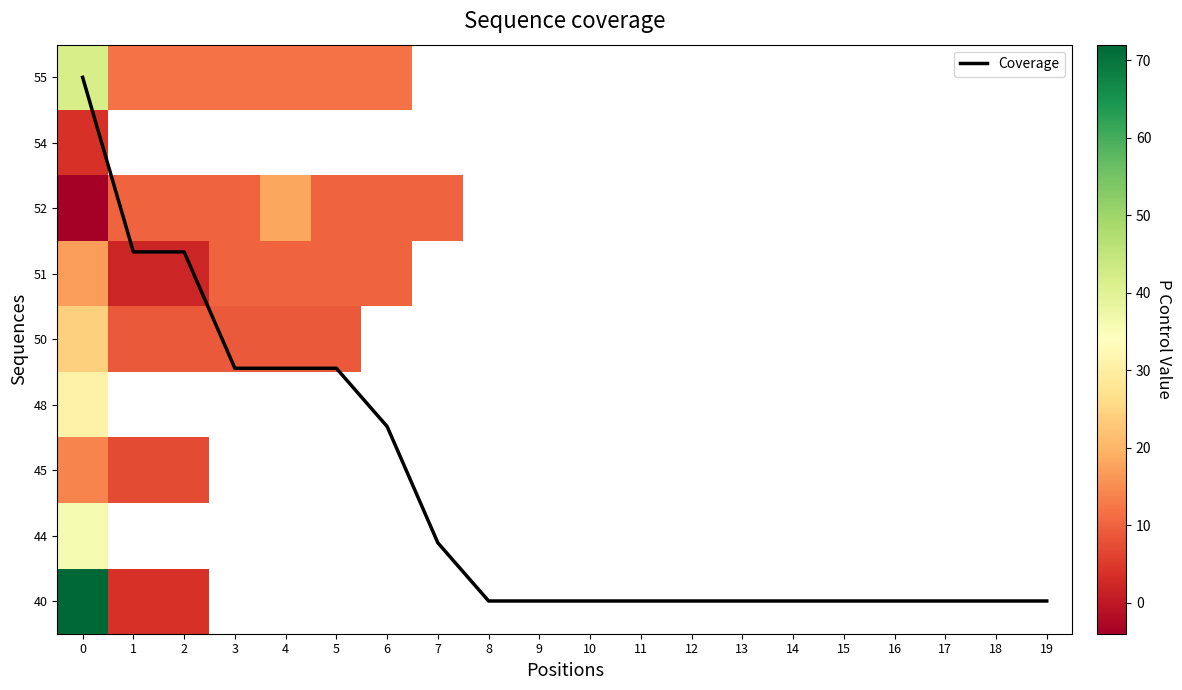

Between 2 and 14, which series saw the biggest shift?

Coverage